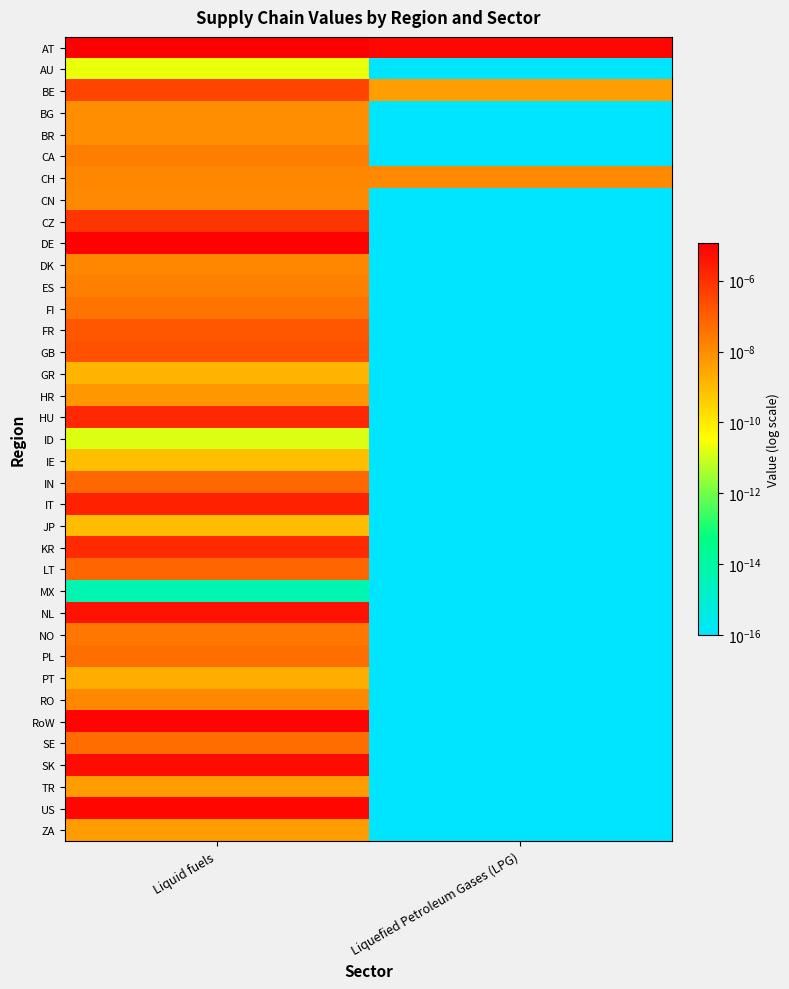

At which category does the chart reach its peak across all series?

Liquid fuels